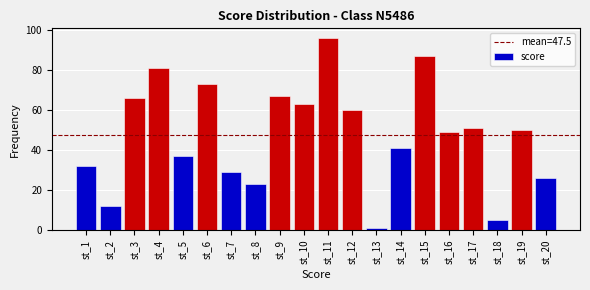

Reading left to right, what are all the values shown in this chart?

st_1=32	st_2=12	st_3=66	st_4=81	st_5=37	st_6=73	st_7=29	st_8=23	st_9=67	st_10=63	st_11=96	st_12=60	st_13=1	st_14=41	st_15=87	st_16=49	st_17=51	st_18=5	st_19=50	st_20=26